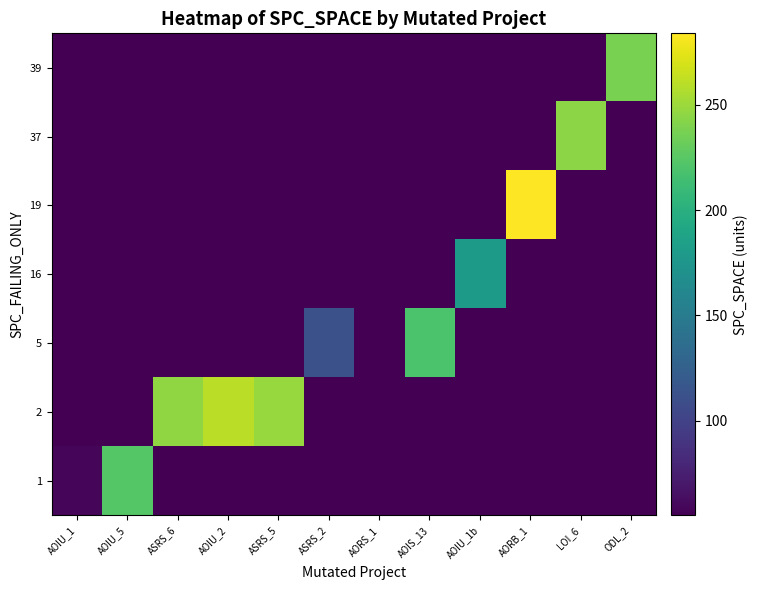

What is the spread (max minus min) of values at ASRS_5?

249